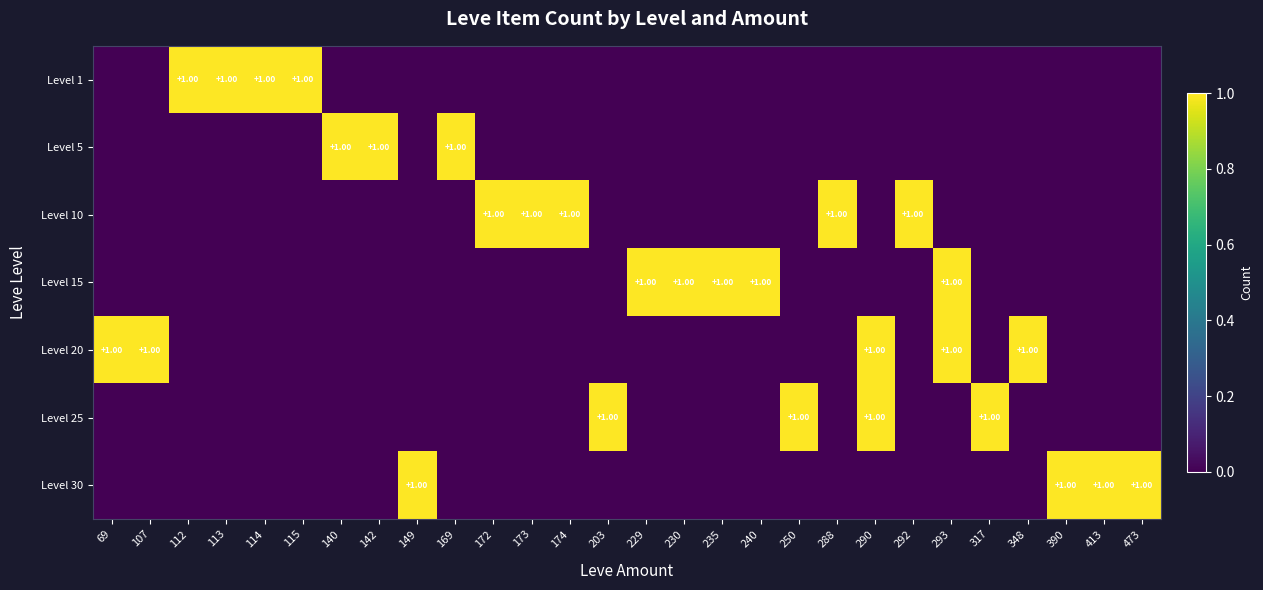

Is the value of Level 15 at 172 greater than the value of Level 5 at 114?

No